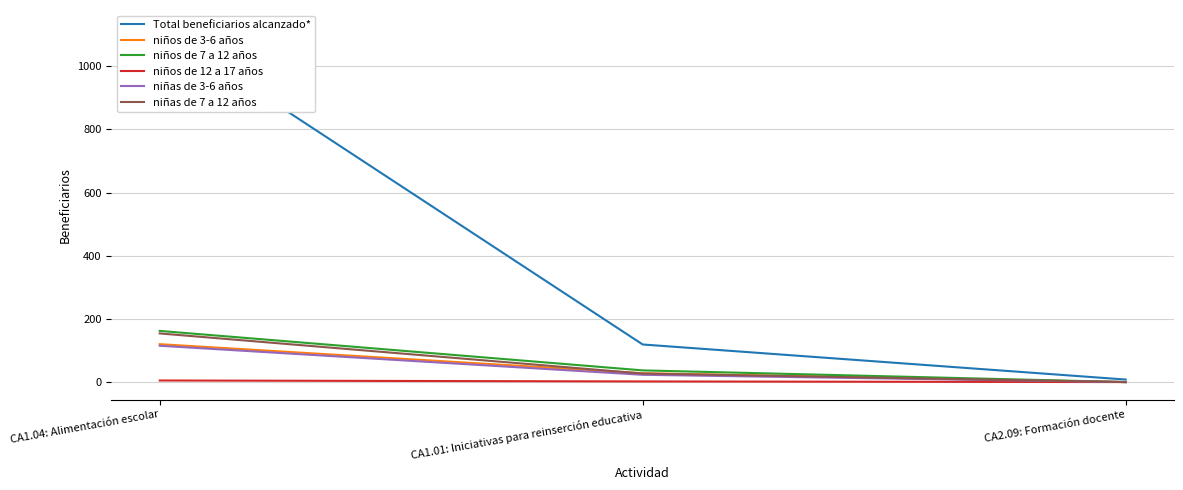

Where is niñas de 7 a 12 años nearest to the value 77?

CA1.01: Iniciativas para reinserción educativa